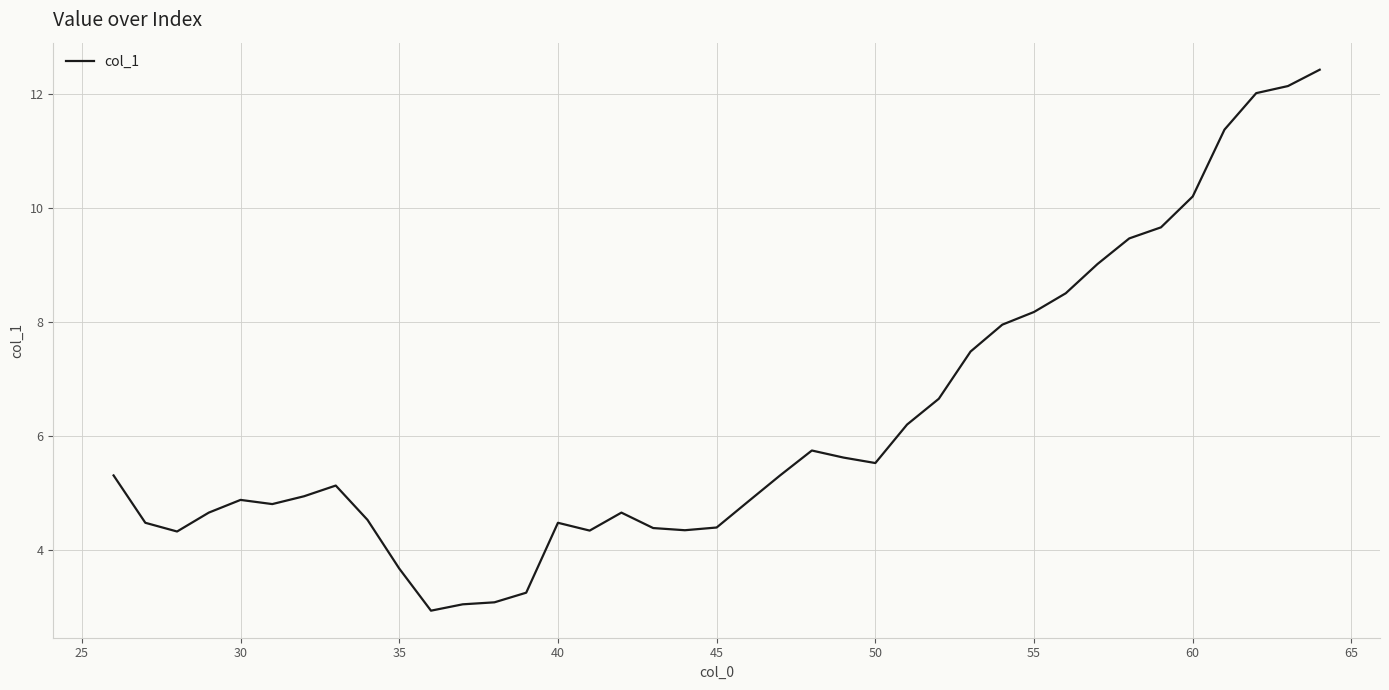

What is the smallest value displayed?

2.9